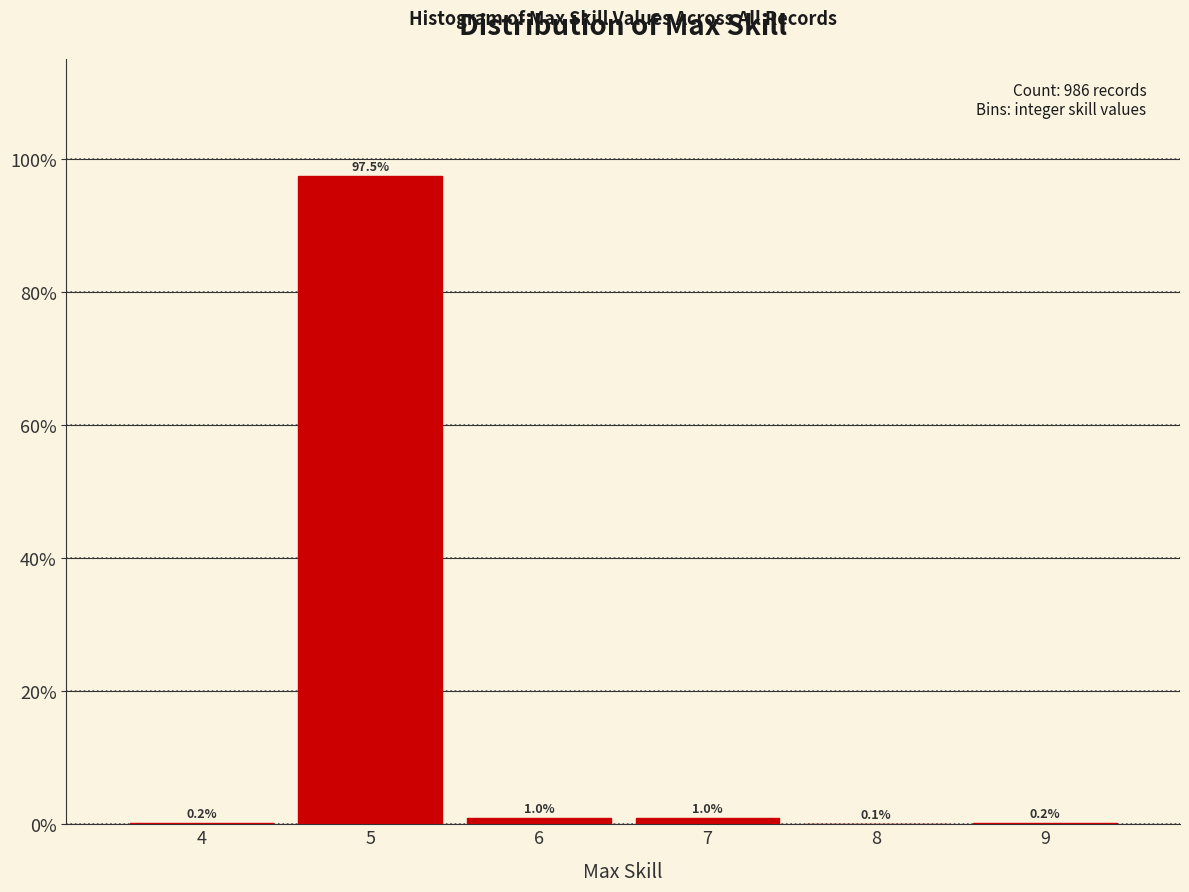

Reading left to right, list every bar in this chart as the range it spans on the x-axis followed by its height.

3.5 to 4.5: 0.2
4.5 to 5.5: 97.5
5.5 to 6.5: 1.0
6.5 to 7.5: 1.0
7.5 to 8.5: 0.1
8.5 to 9.5: 0.2